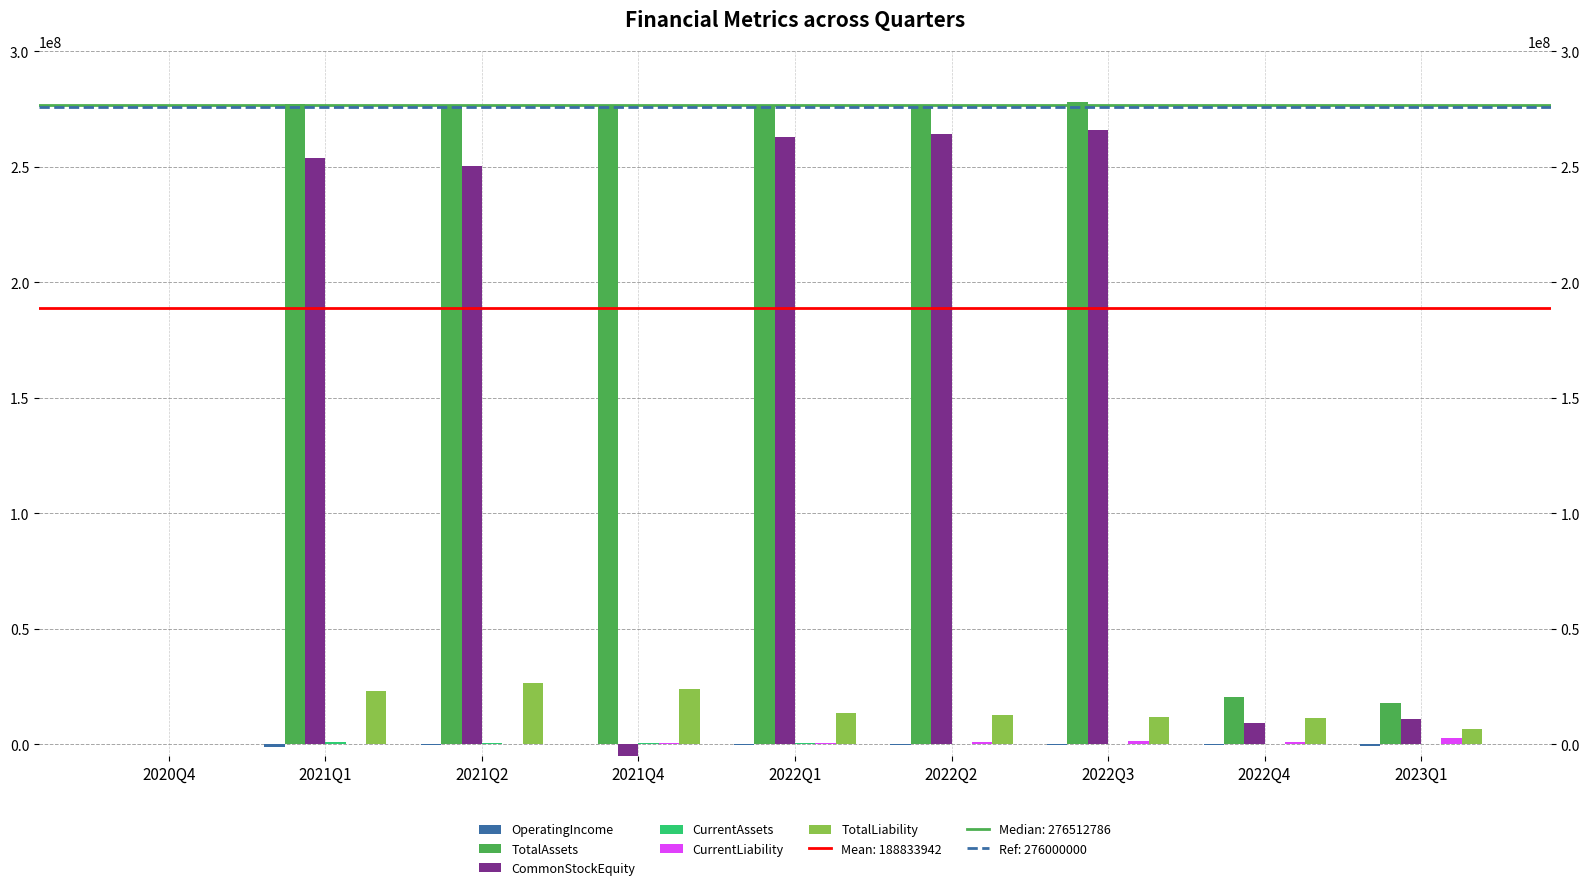

How many bars are there in total?

54